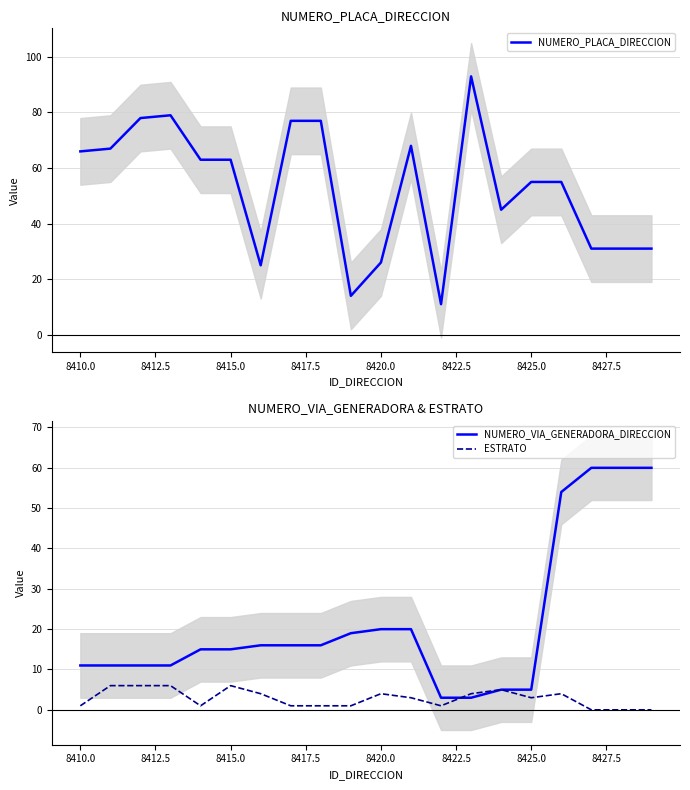

The value of NUMERO_PLACA_DIRECCION at 8425.0 is 93. True or false?

False